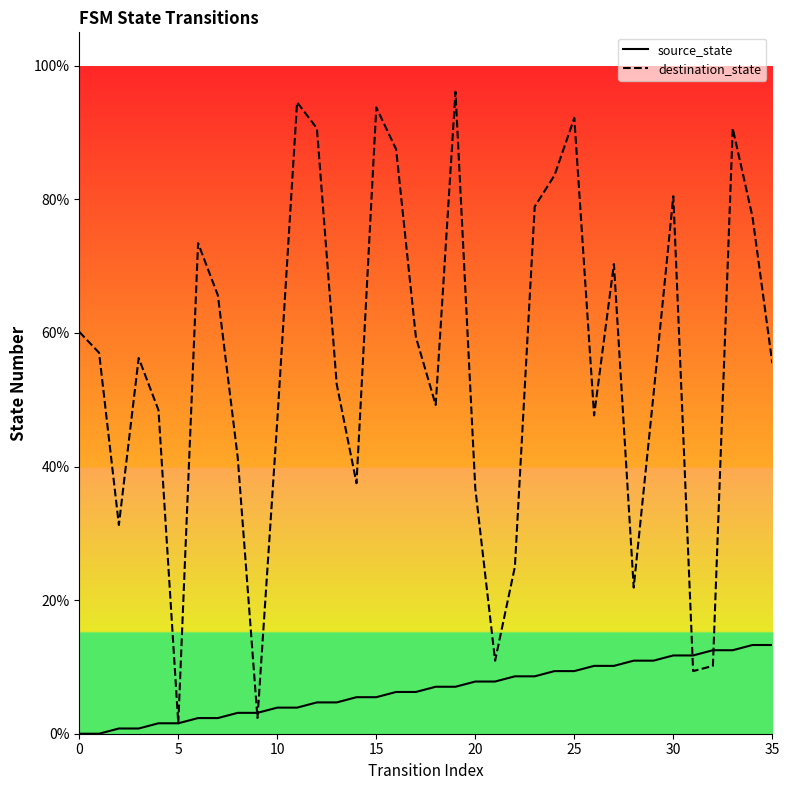

Read the destination_state value at 10.

46.9